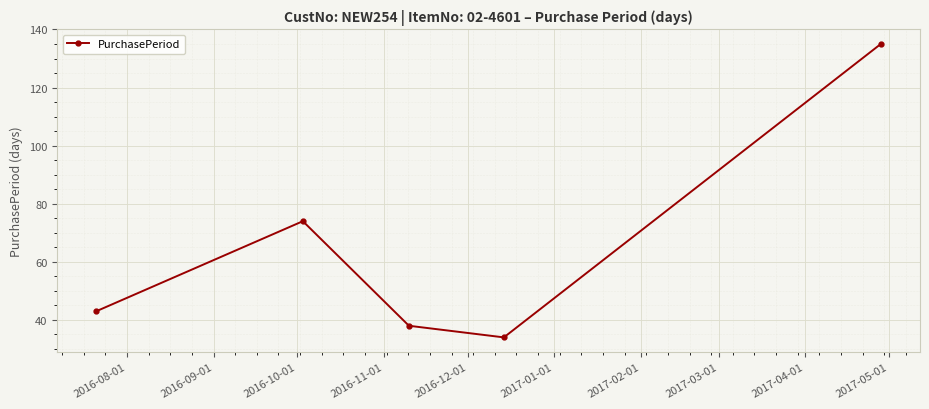

What is the greatest value displayed?

135